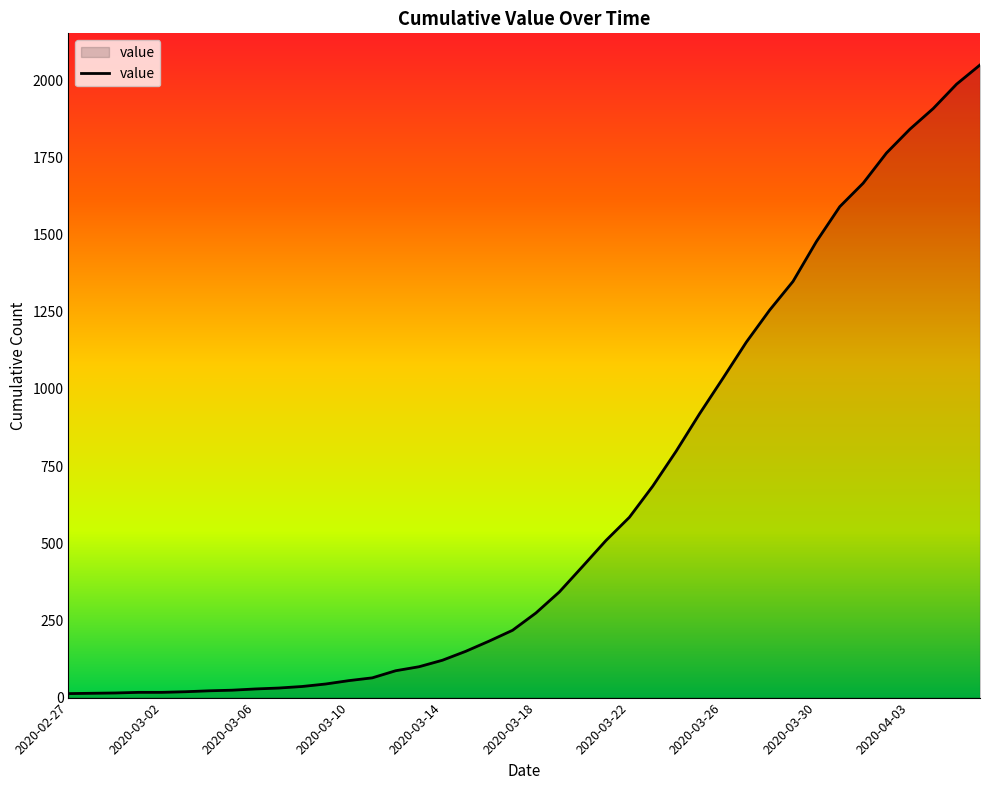

What is the maximum value shown in the chart?

2049